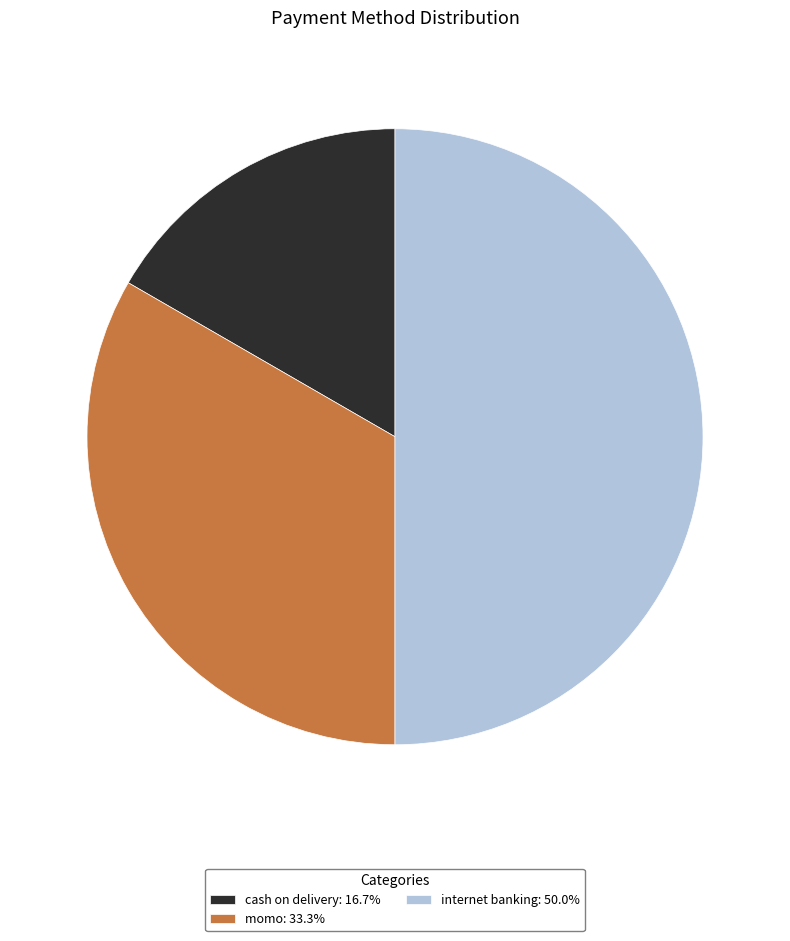

Which has a higher value, momo or cash on delivery?

momo